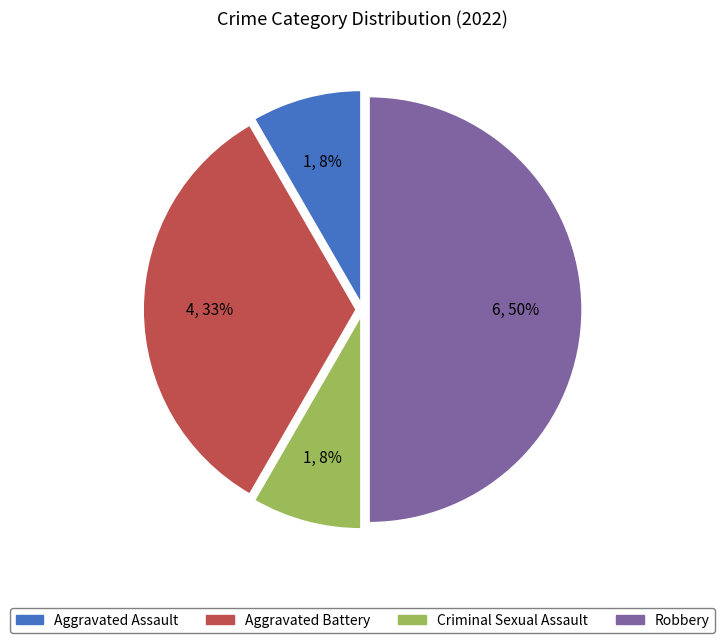

How many slices are in this pie chart?

4